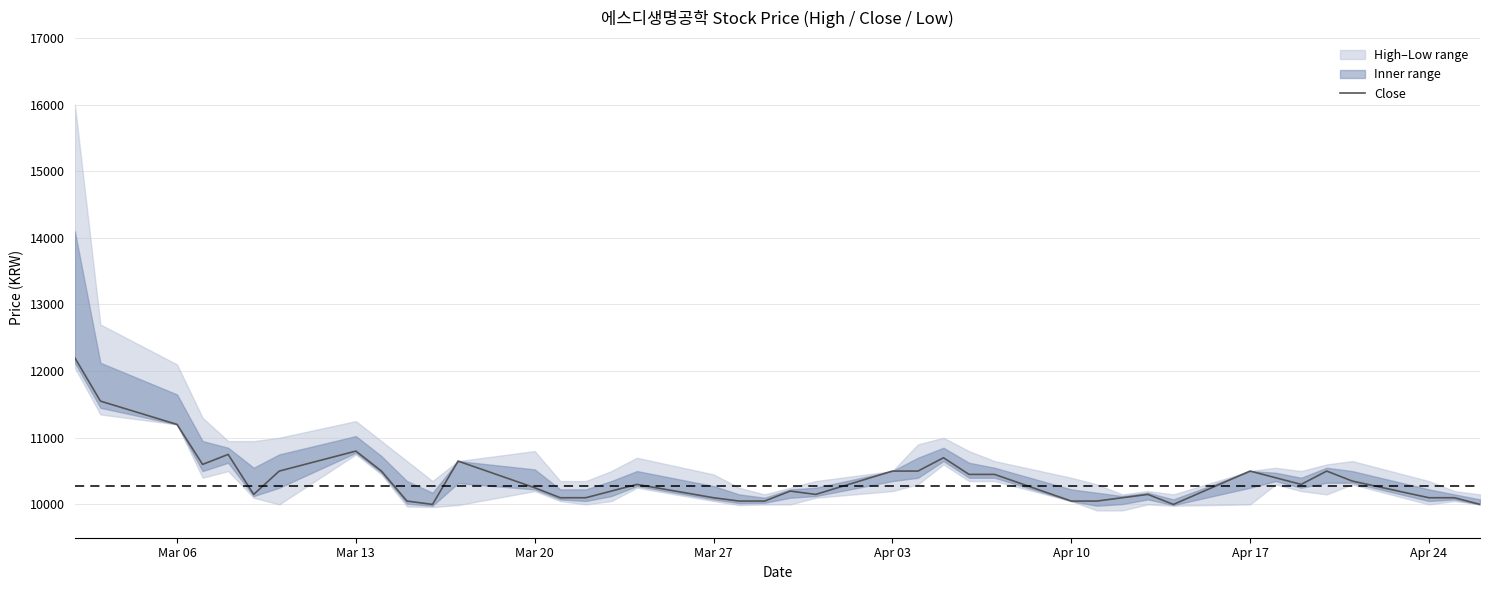

What is the lowest value of the Close series?

10000